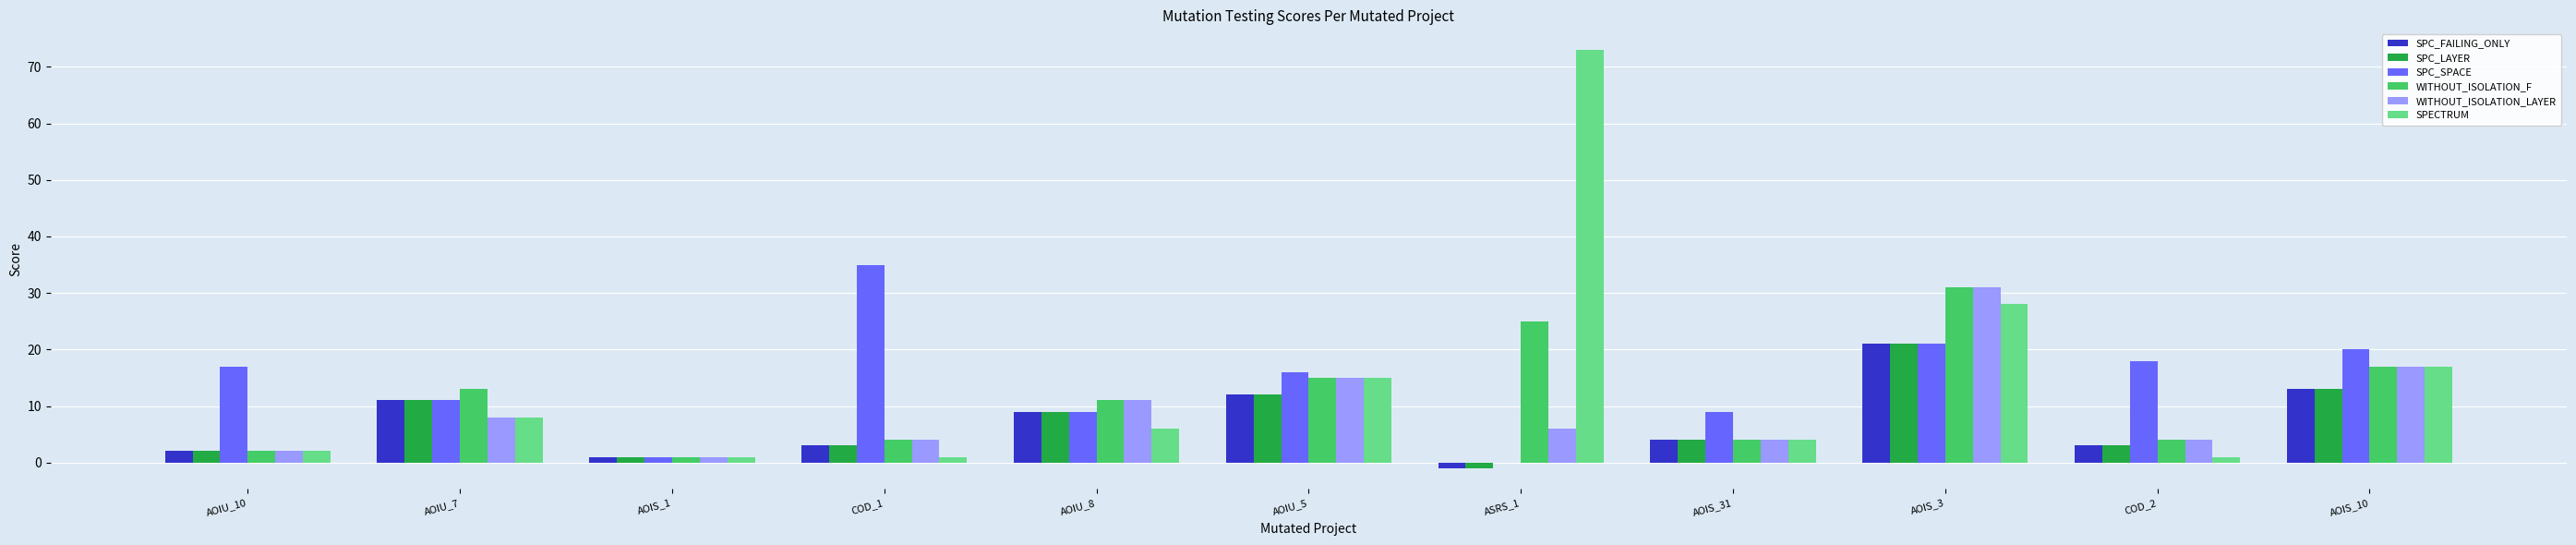

How many groups of bars are there?

11